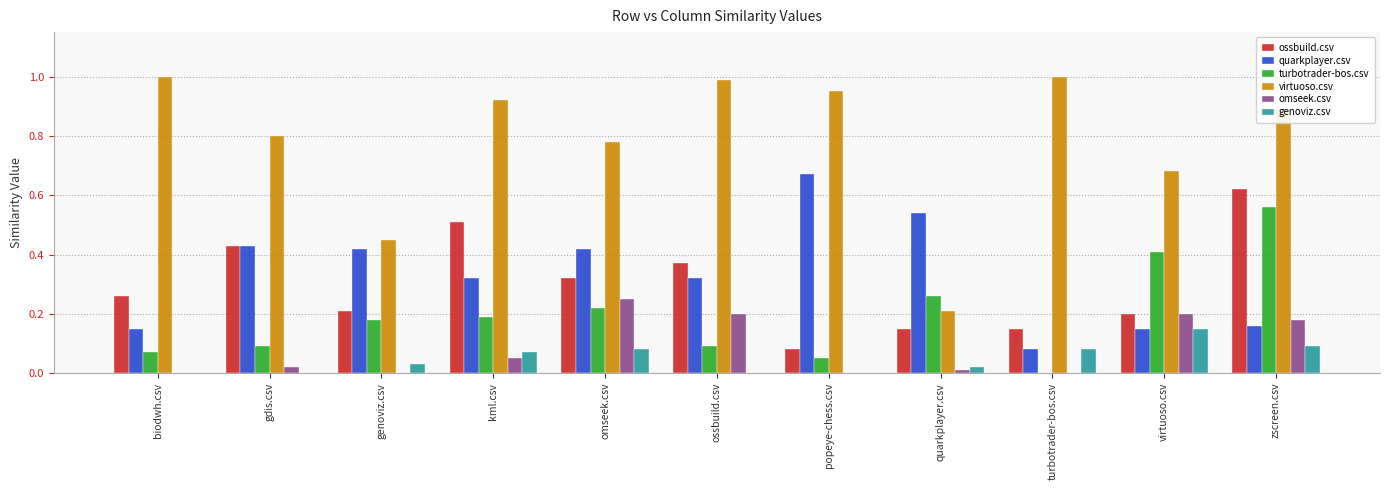

What is the total value across all series at turbotrader-bos.csv?

1.3